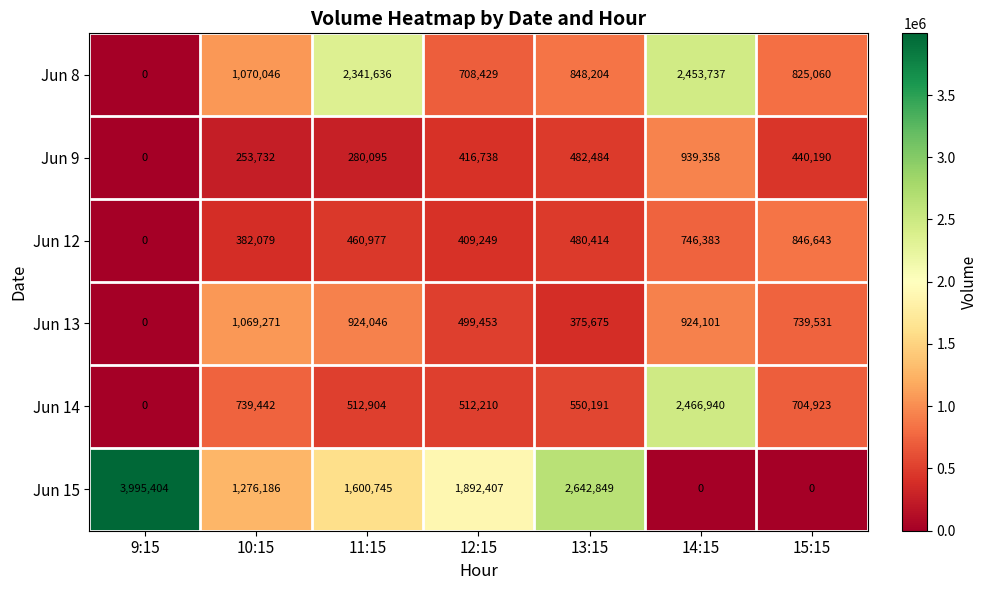

Rank the categories by Jun 13 value from lowest to highest.

9:15, 13:15, 12:15, 15:15, 11:15, 14:15, 10:15